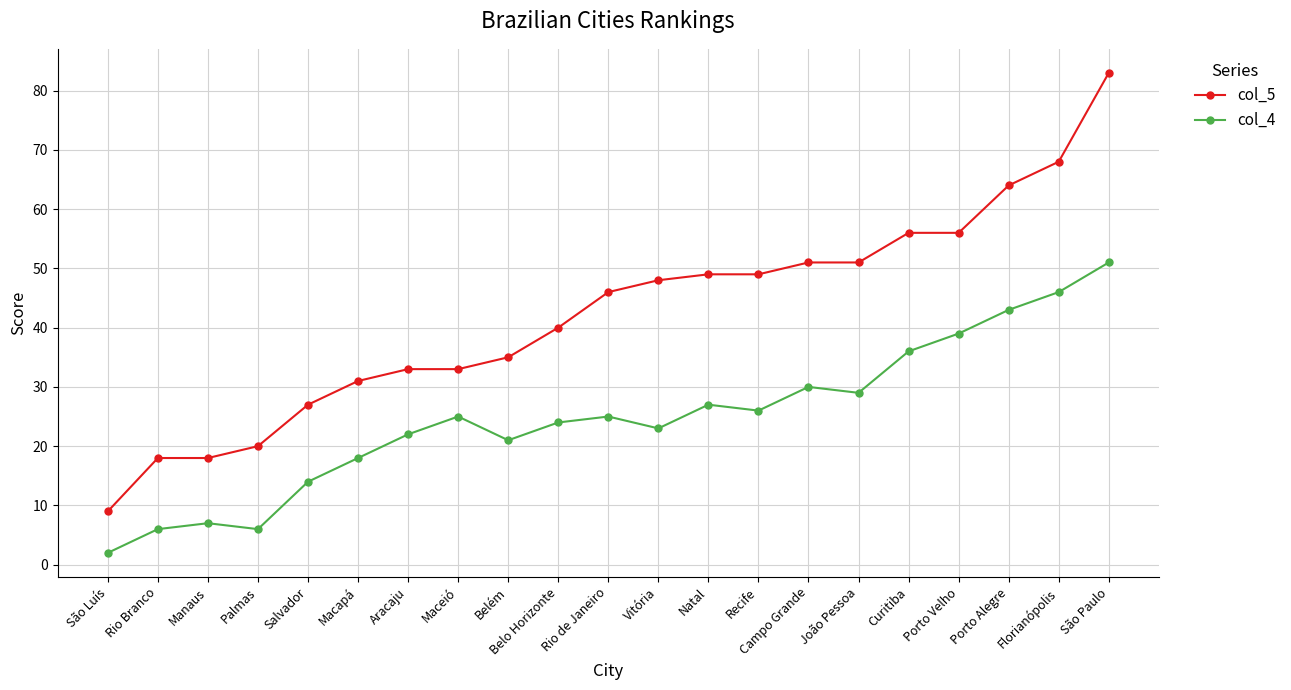

What is the label of the 16th point from the left?

João Pessoa